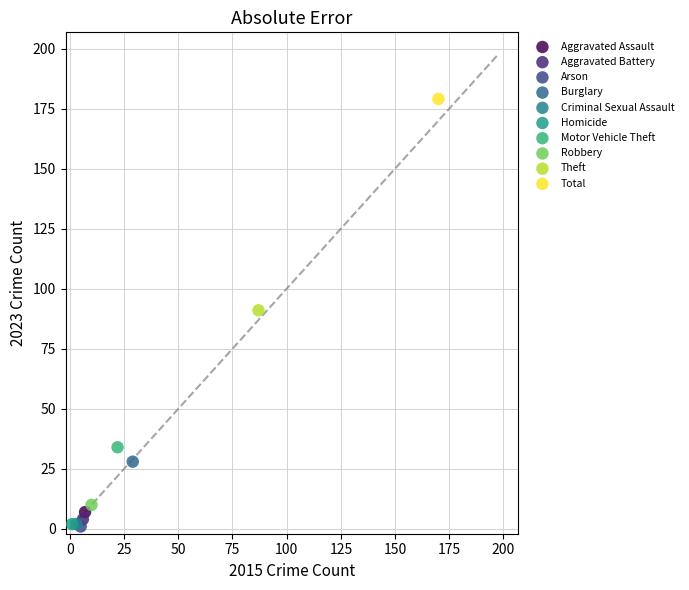

Which series contains the highest Y value?

Total